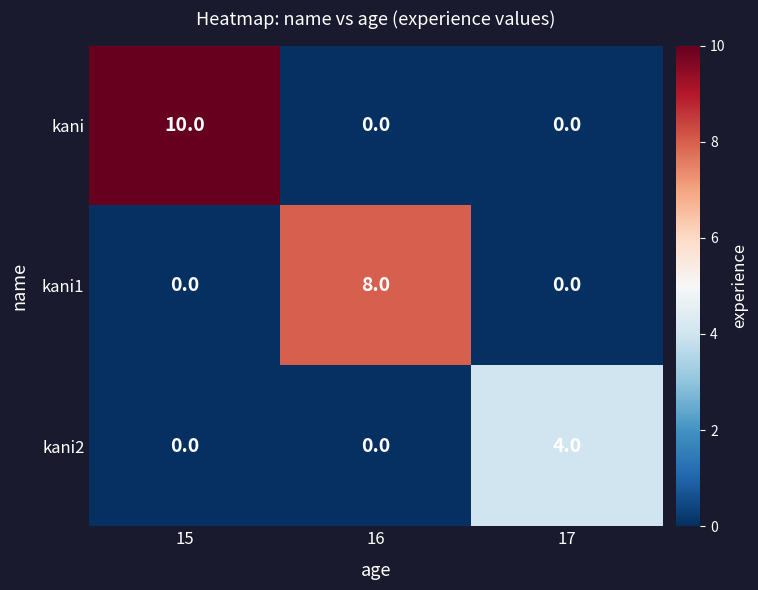

Which series has the largest range (max minus min)?

kani